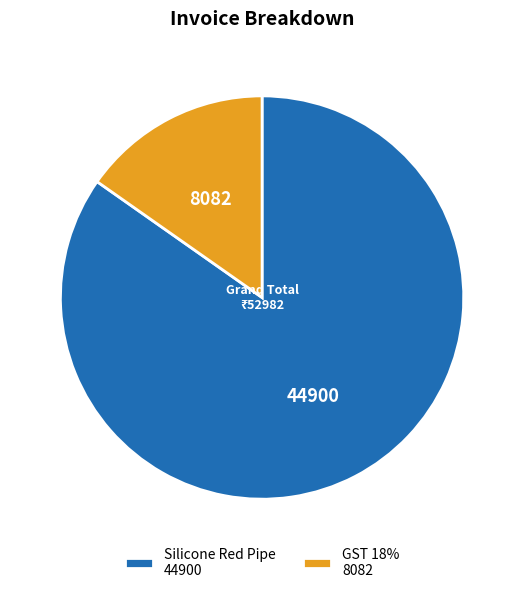

Is the sum of Silicone Red Pipe 44900 and GST 18% 8082 greater than half?

Yes